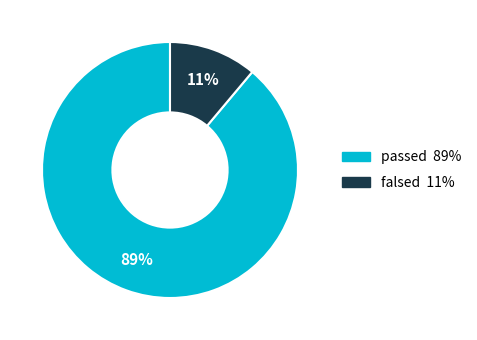

How many slices are in this pie chart?

2